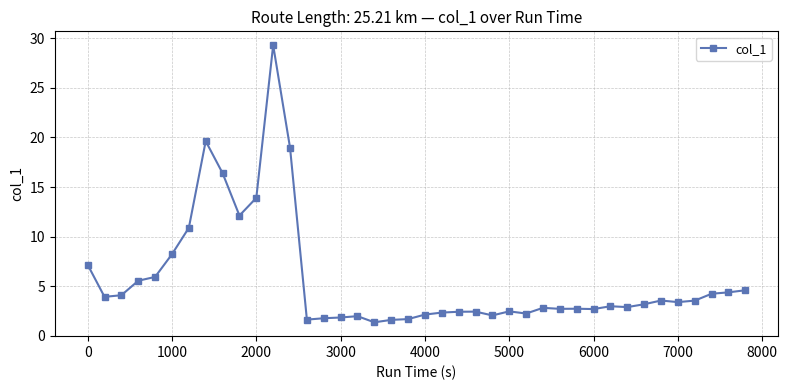

What is the greatest value displayed?

29.3